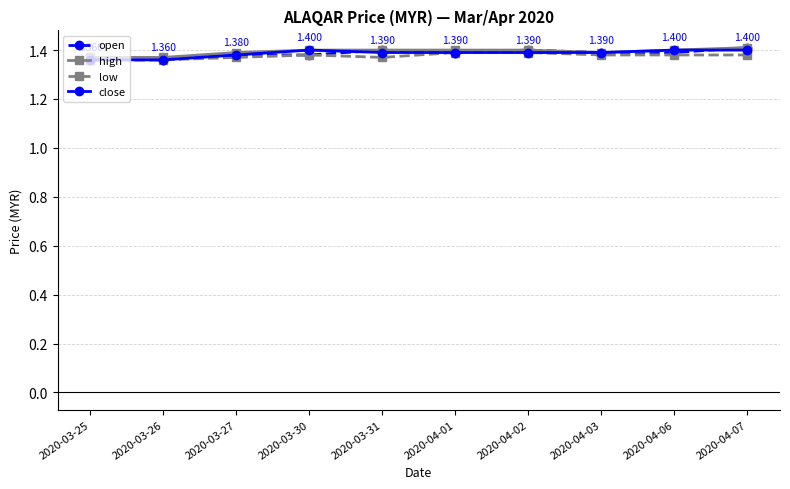

Which series has the widest spread of values?

open